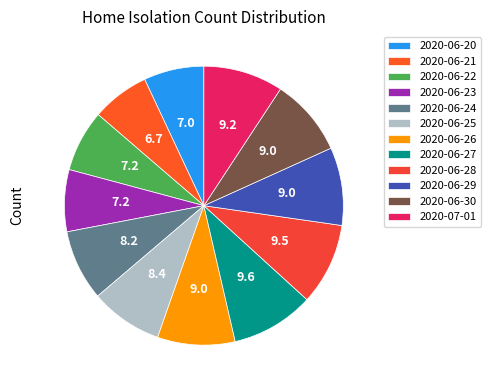

Is there a majority slice in this chart?

No